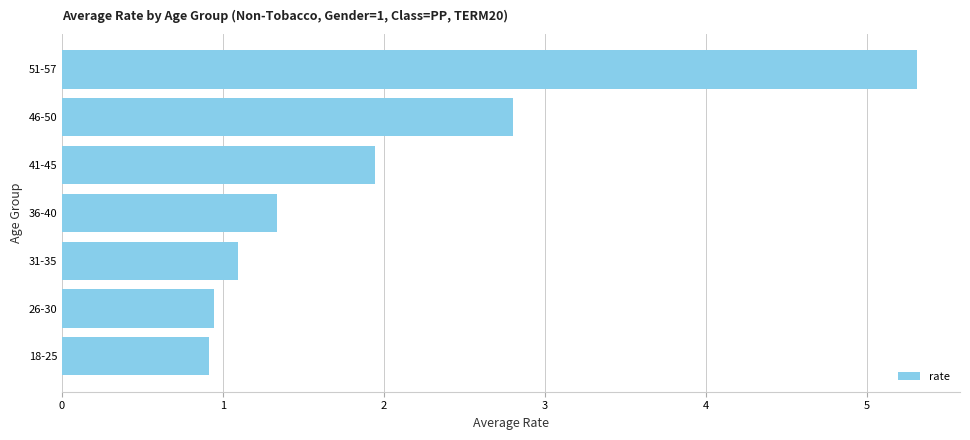

What is the difference between the maximum and minimum values?

4.4